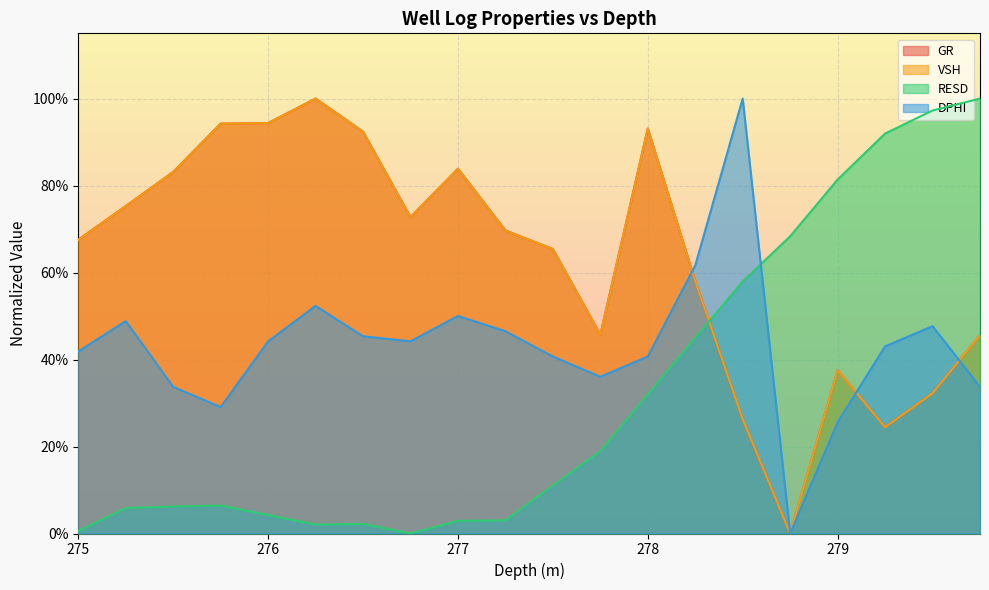

At how many categories does at least one series exceed 0?

20